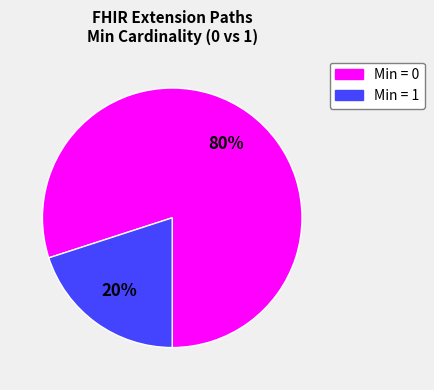

Does any single category account for the majority?

Yes